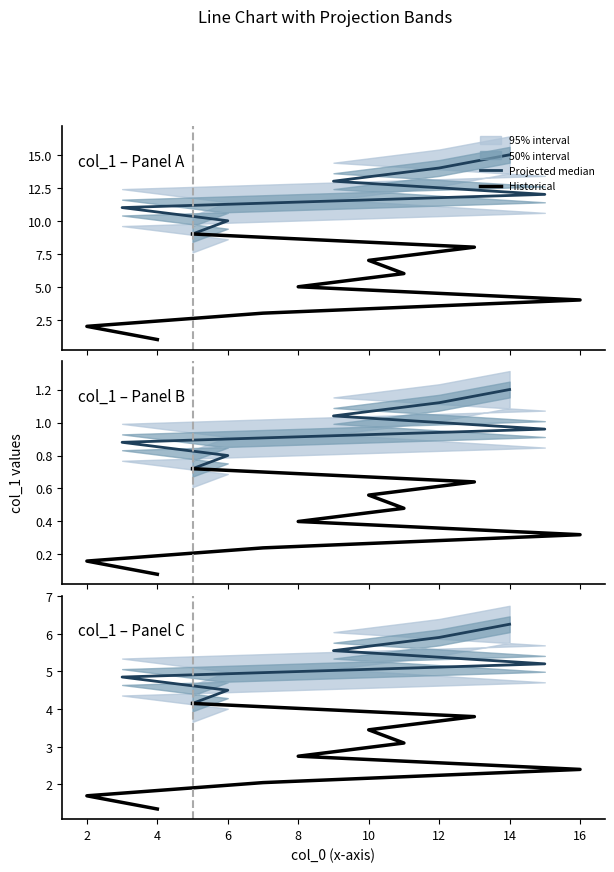

Rank the categories by value from lowest to highest.

4, 2, 7, 16, 8, 11, 10, 13, 5, 6, 3, 15, 9, 12, 14